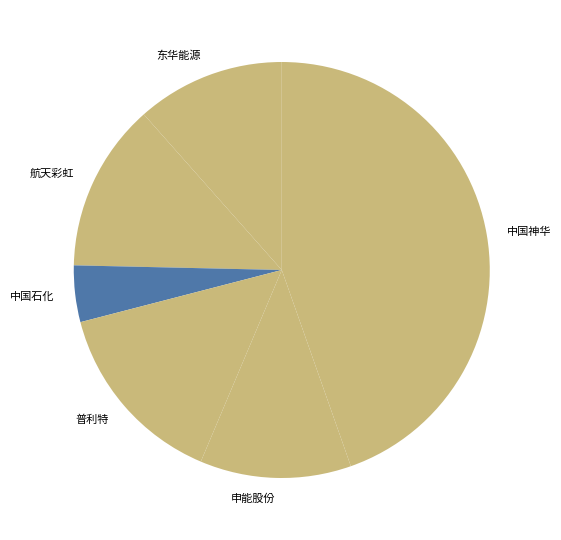

Is it true that 中国神华 is 34% of the pie?

False